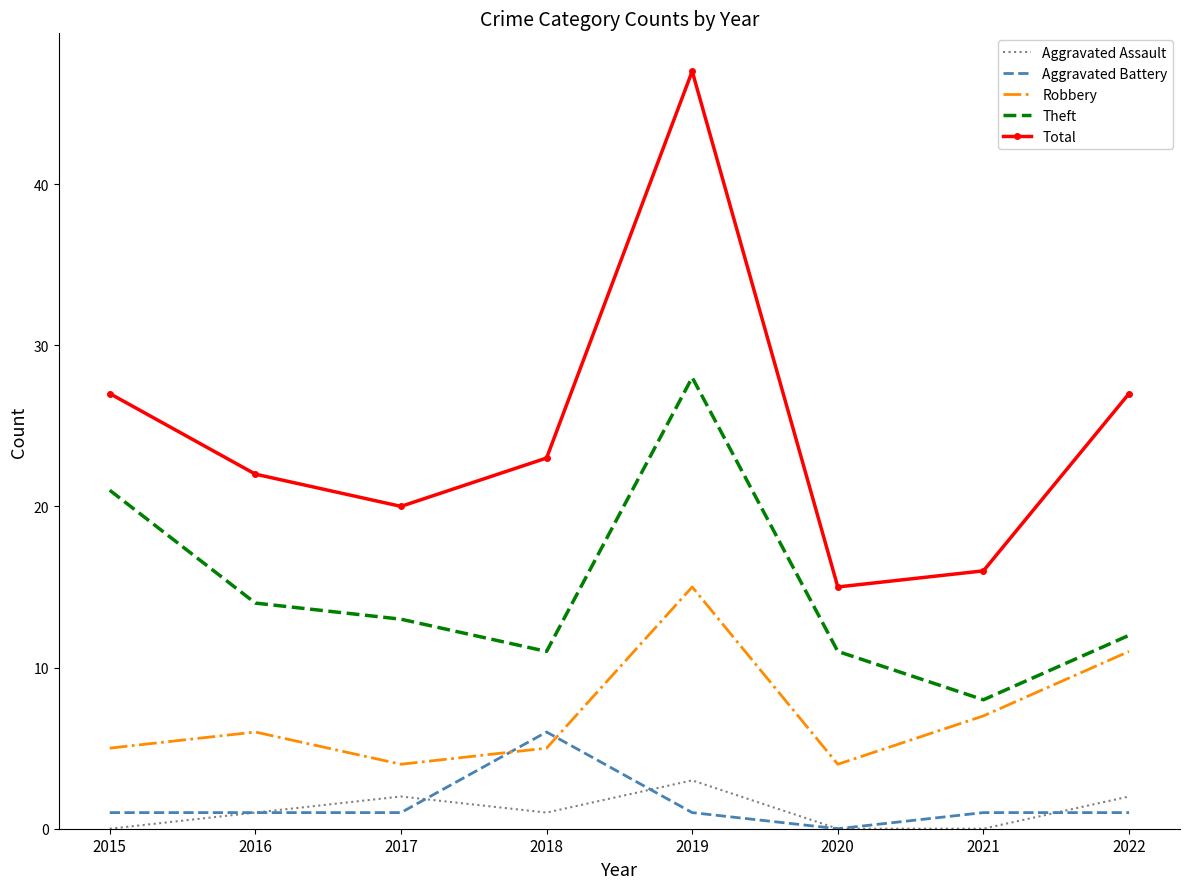

How many values in the Theft series are below 13?

4